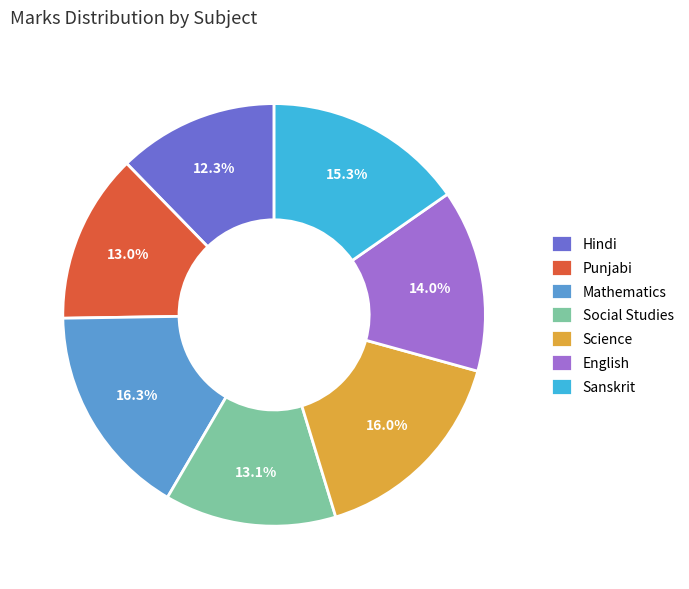

Is it true that Sanskrit is 1% of the pie?

False